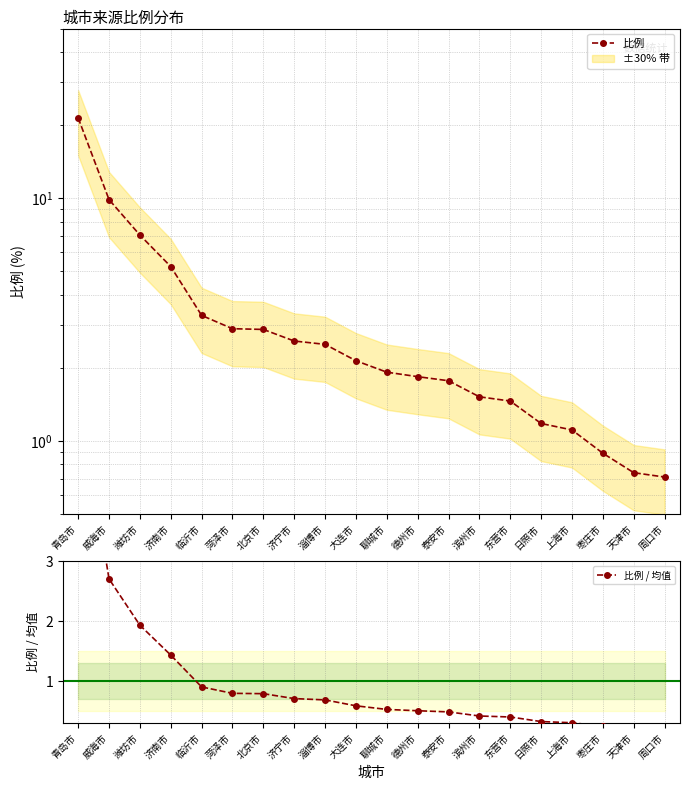

Which category has the highest value across all series?

青岛市